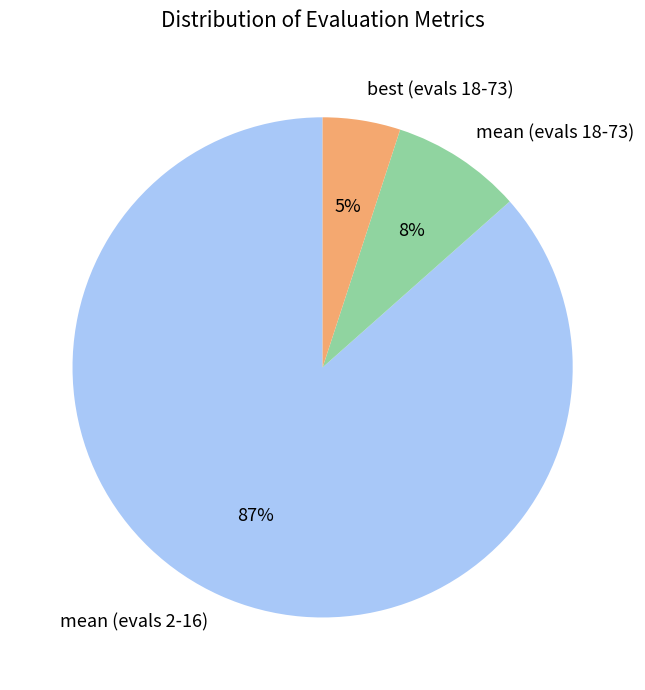

To the nearest percent, what percentage of the pie is best (evals 18-73)?

5%